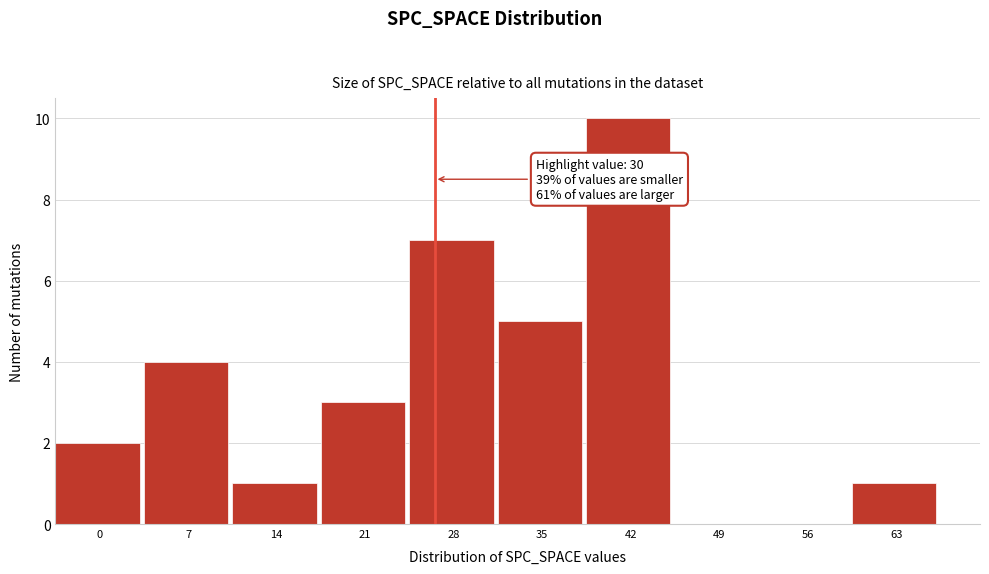

Reading left to right, list all the values displayed in this chart.

0=2	7=4	14=1	21=3	28=7	35=5	42=10	49=0	56=0	63=1